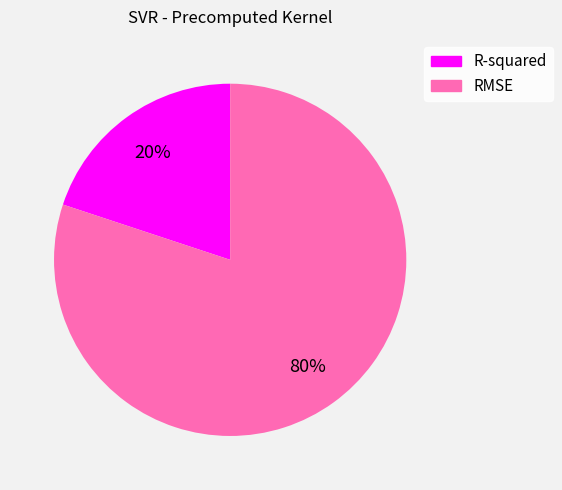

Is it true that RMSE is 80% of the pie?

True